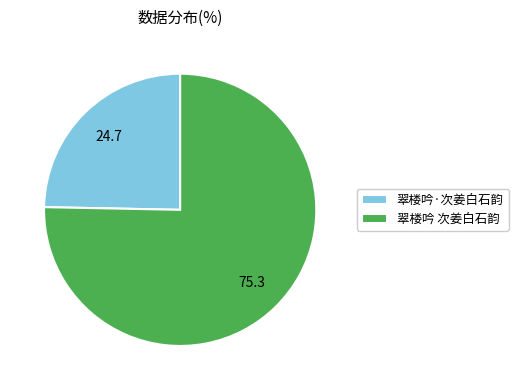

Rank the categories by value from lowest to highest.

翠楼吟·次姜白石韵, 翠楼吟 次姜白石韵